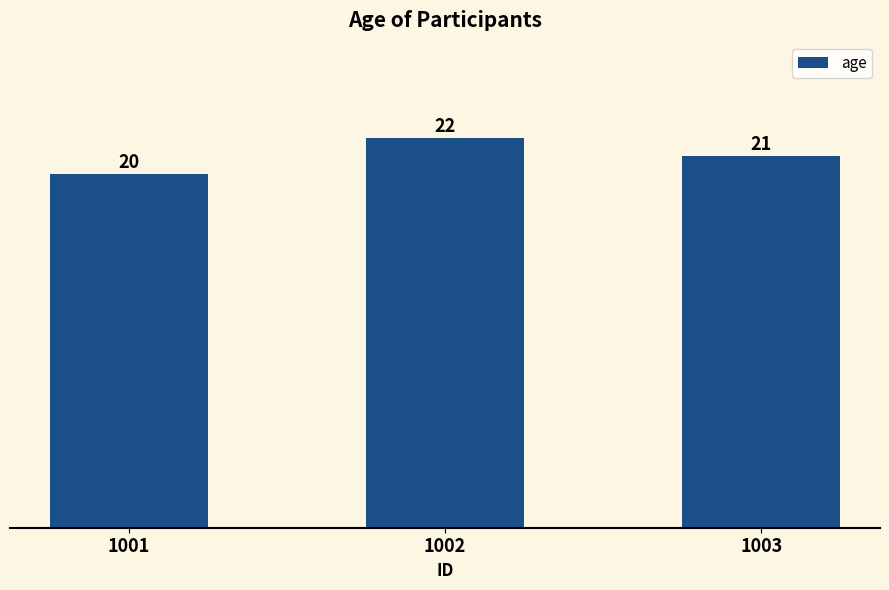

How many bars are there in total?

3